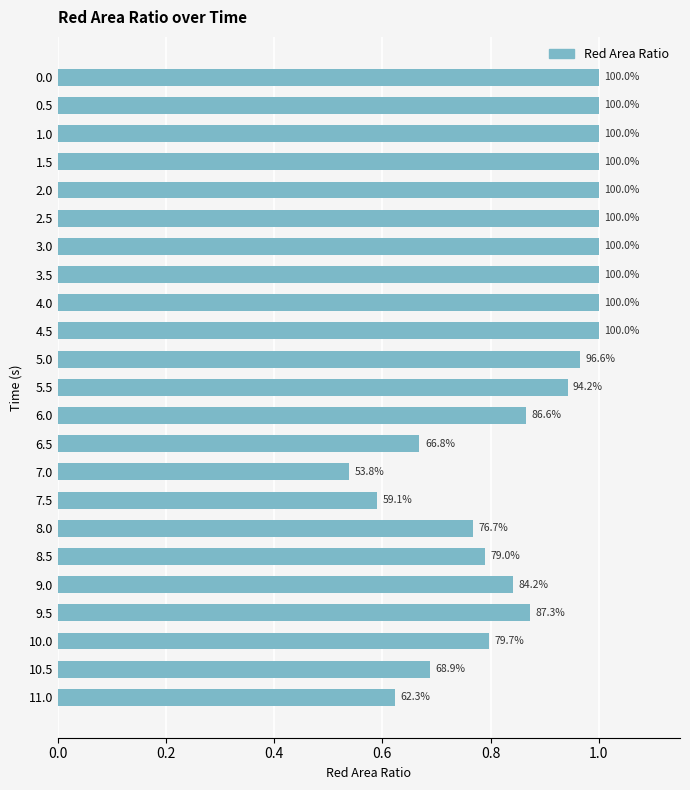

How many bars are there in total?

23